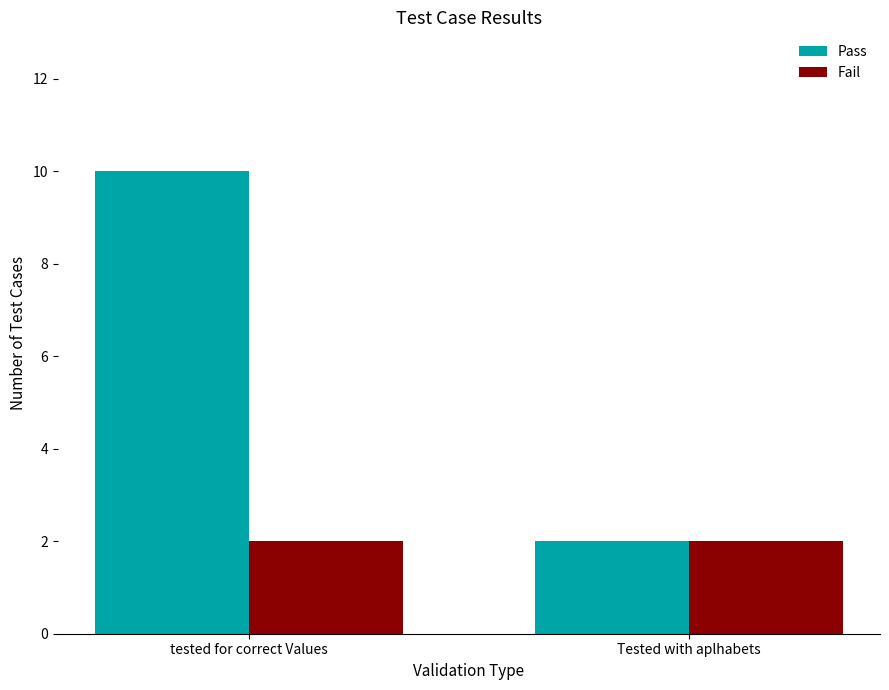

What is the lowest value of the Pass series?

2